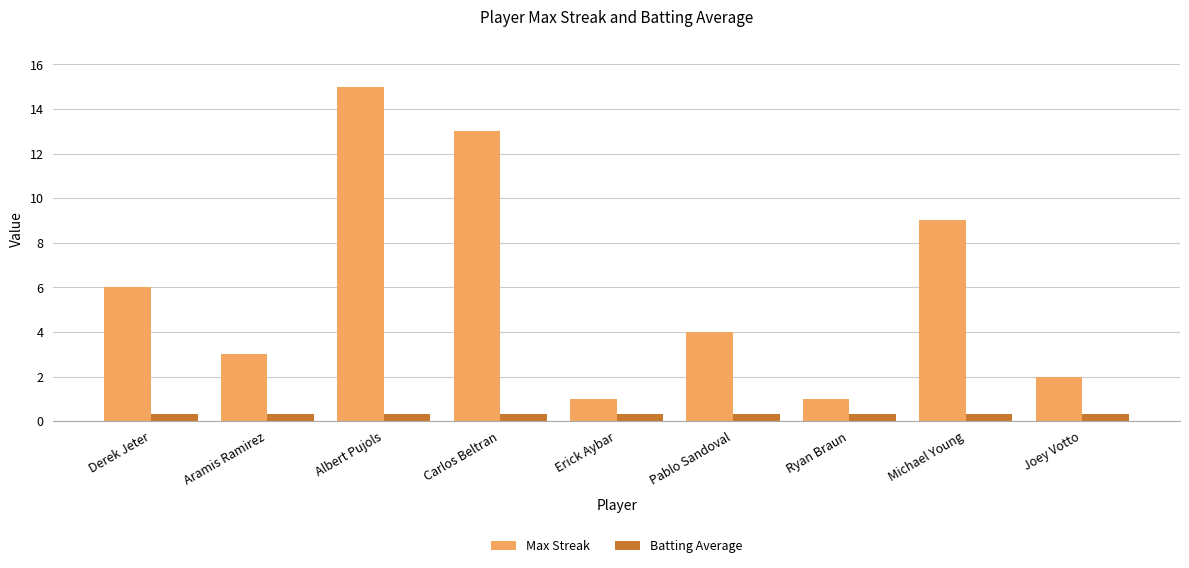

How many bars are there in each group?

2